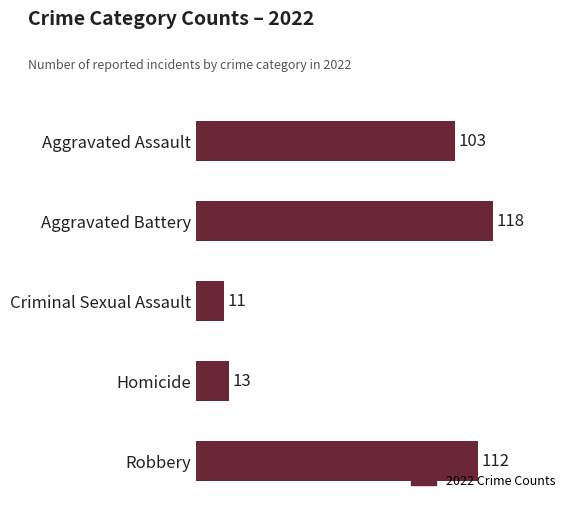

Where is the data nearest to the value 64?

Aggravated Assault